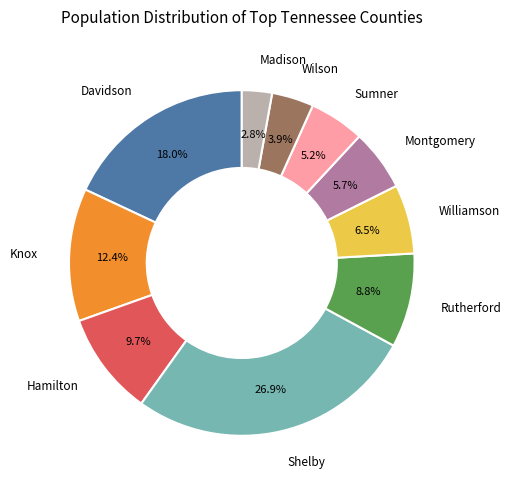

To the nearest percent, what is the combined percentage of Montgomery and Shelby?

33%